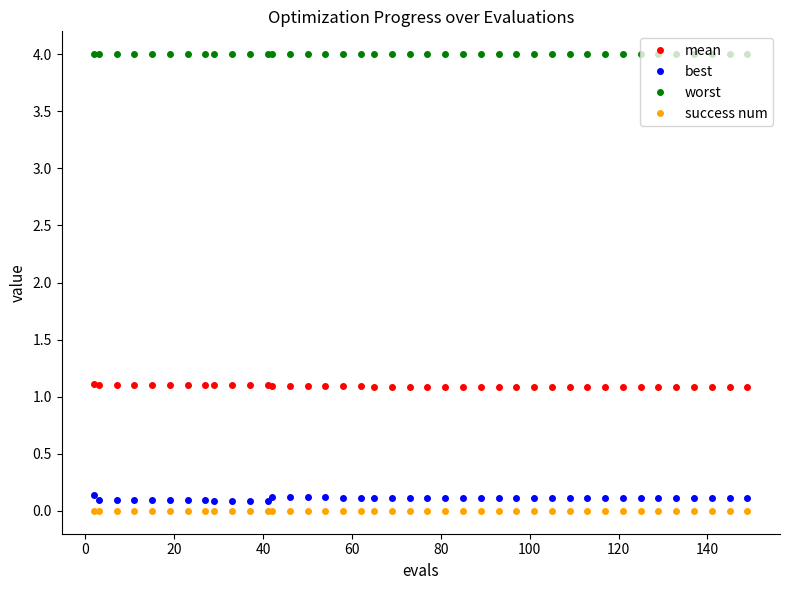

At how many categories does at least one series exceed 0?

40